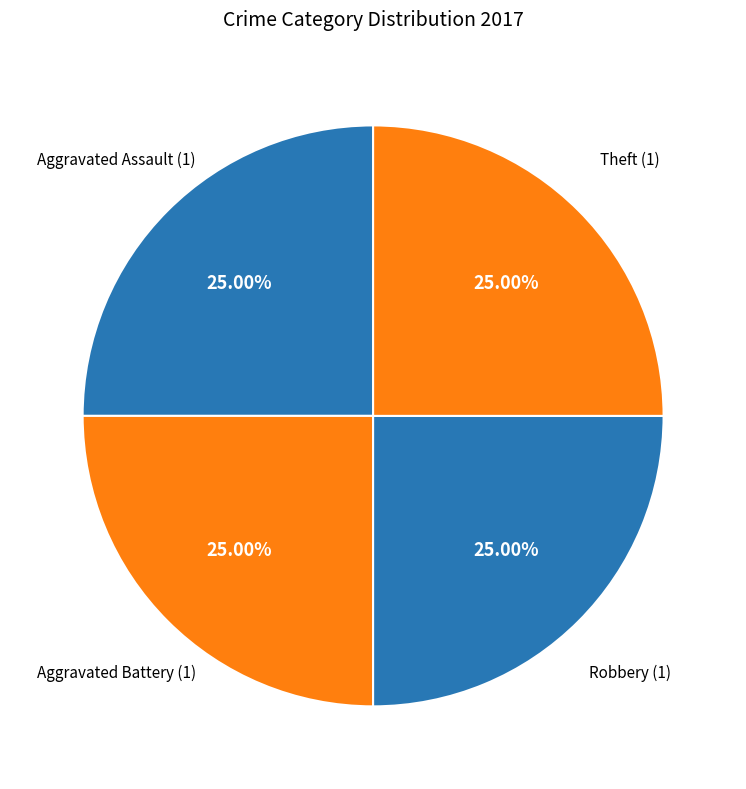

How many slices are in this pie chart?

4